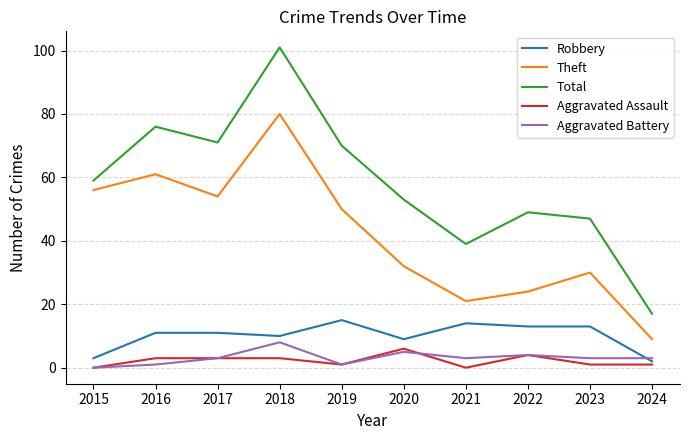

What is the difference between the maximum and minimum values in the Aggravated Battery series?

8